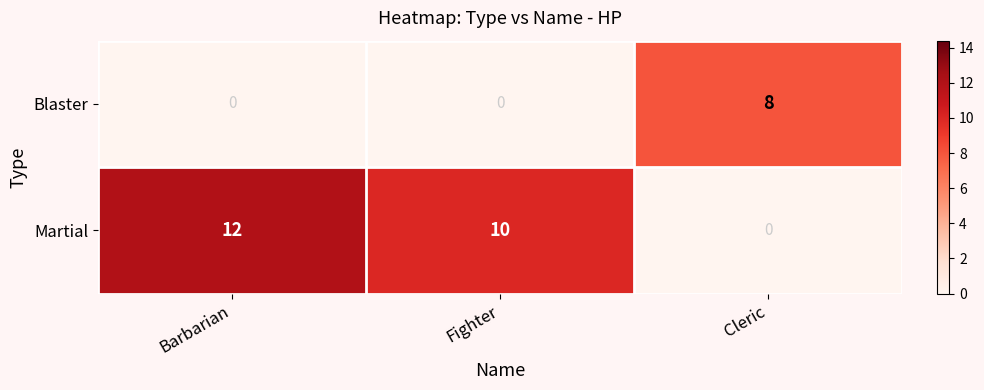

Is it true that Martial equals 10 at Fighter?

True